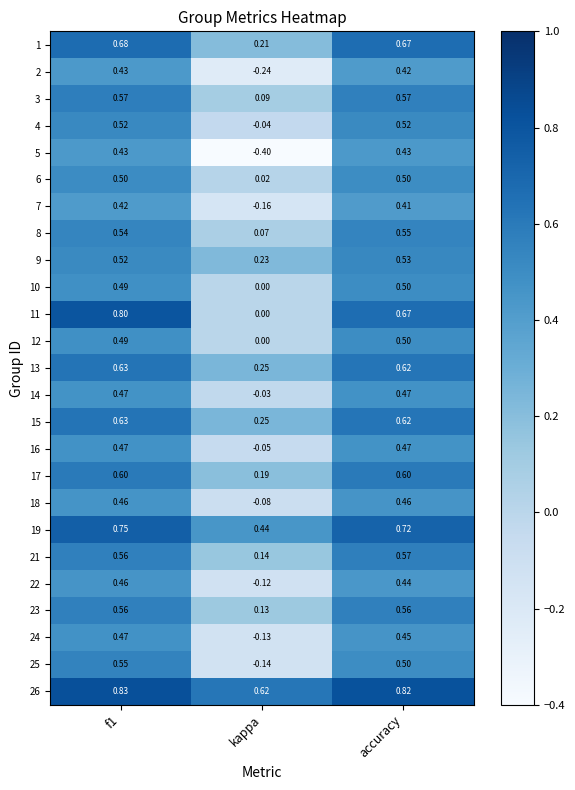

How many series are shown in this chart?

25